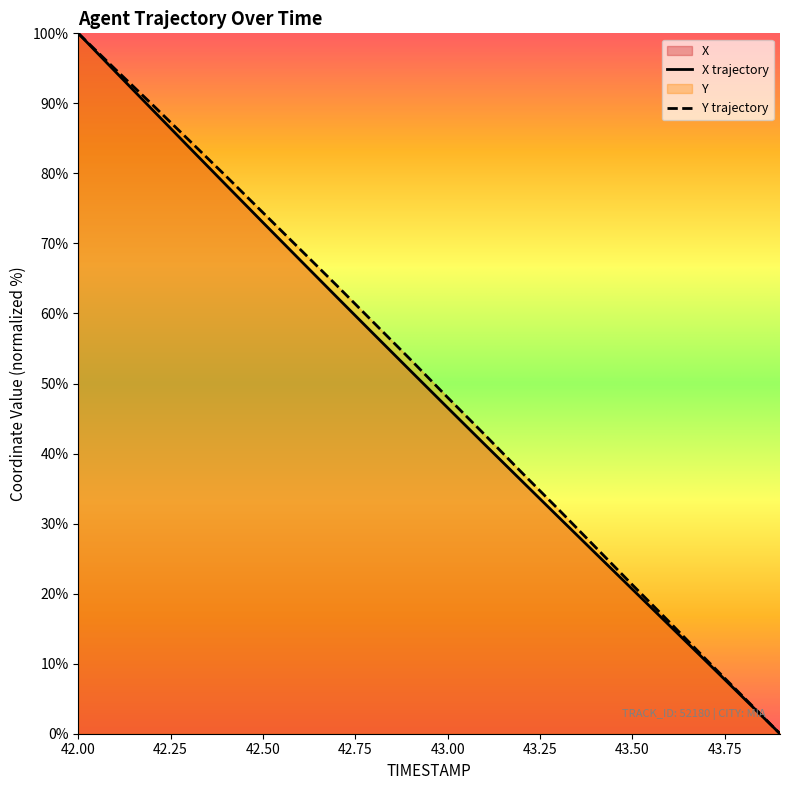

Is this an area chart (filled region under the line)?

No